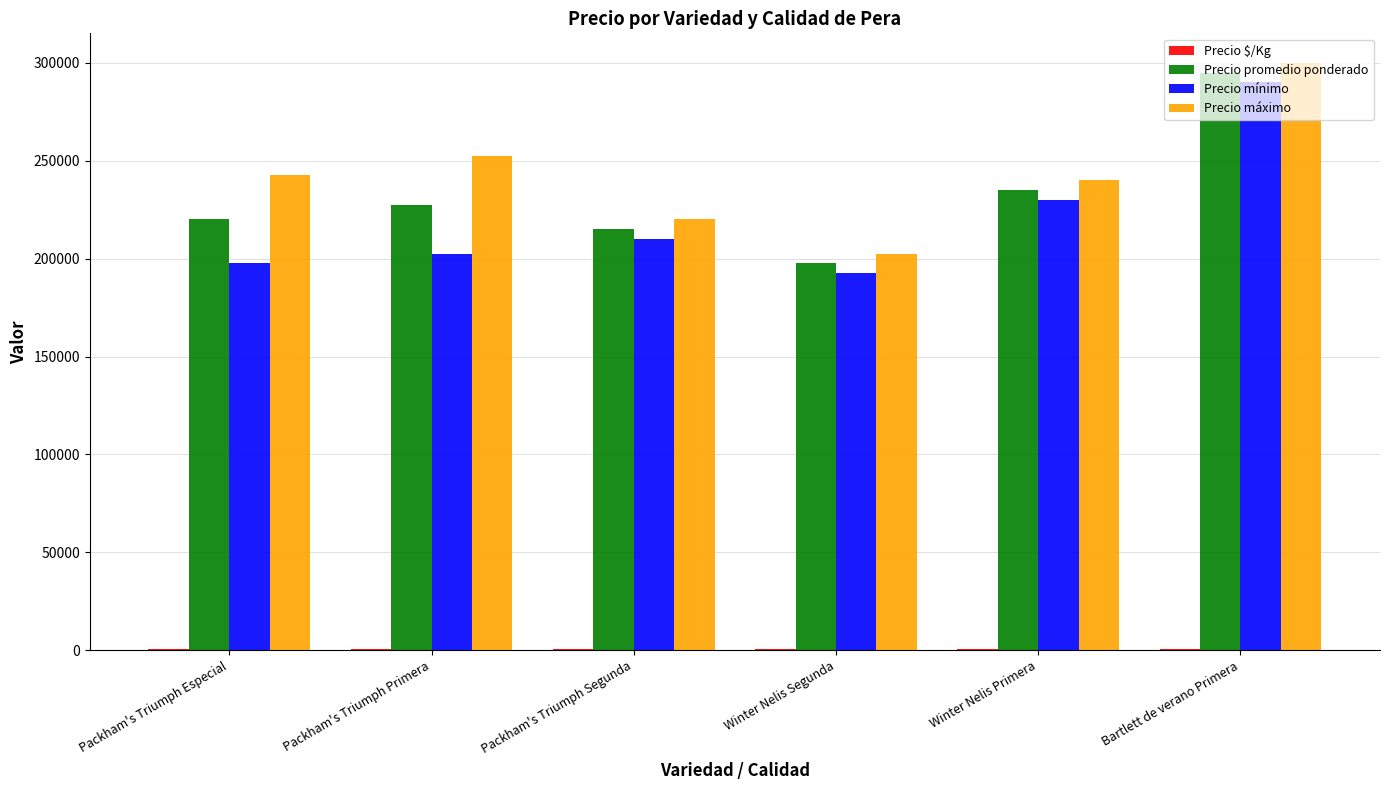

How many groups of bars are there?

6